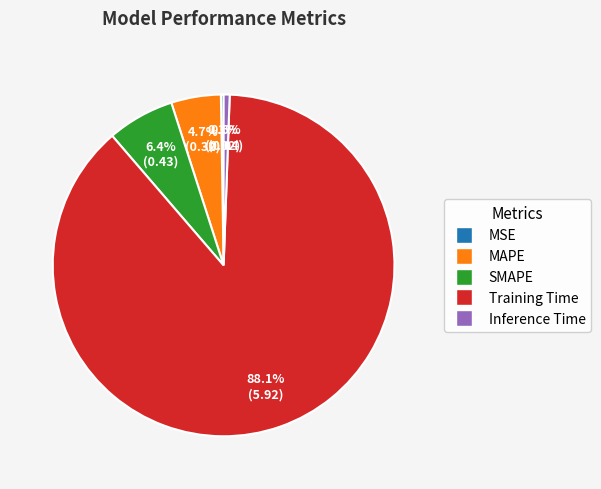

Combined, do MAPE and Training Time account for over 50%?

Yes